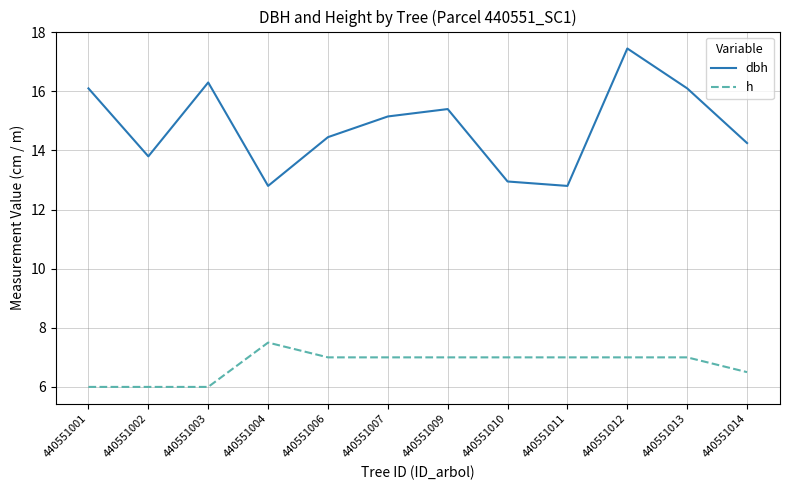

The value of h at 440551007 is 7.0. True or false?

True